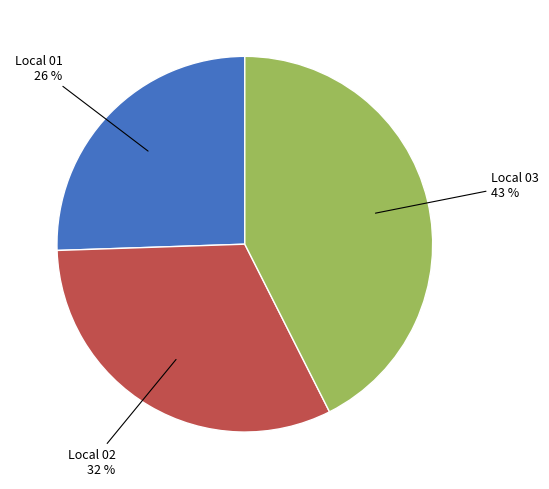

Does any single category account for the majority?

No